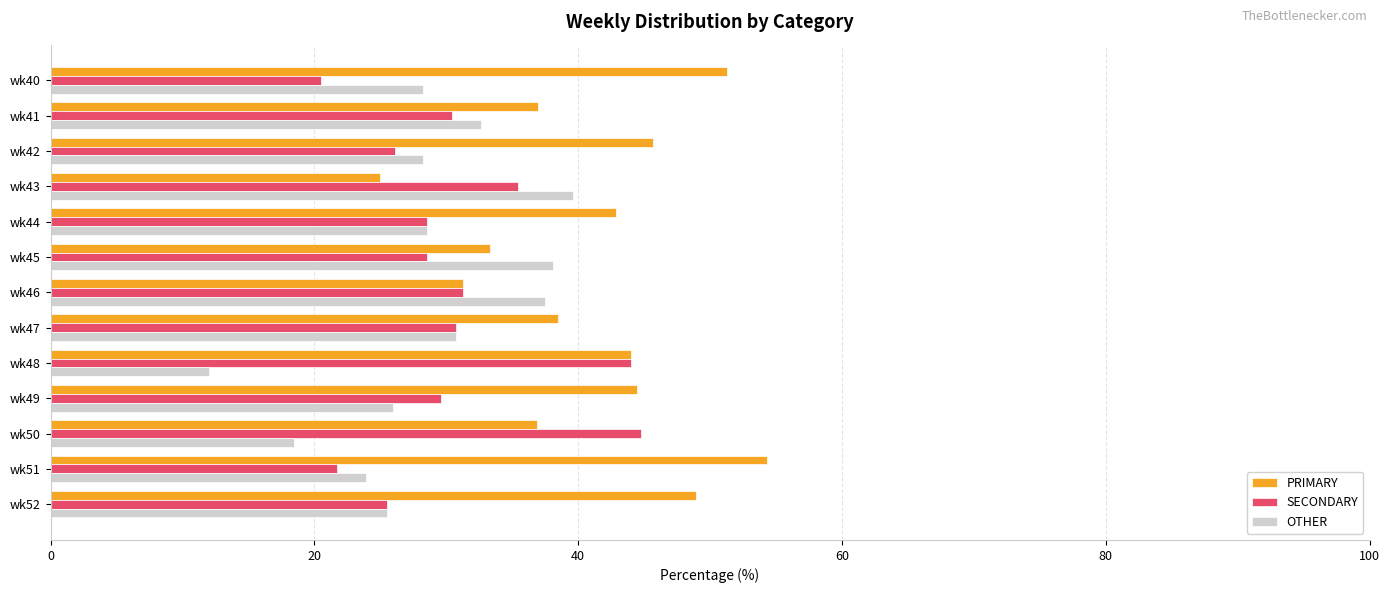

What is the maximum value for SECONDARY?

44.7